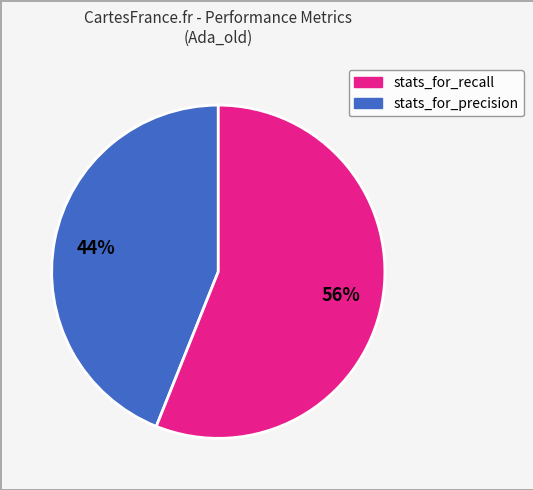

Does any single category account for the majority?

Yes